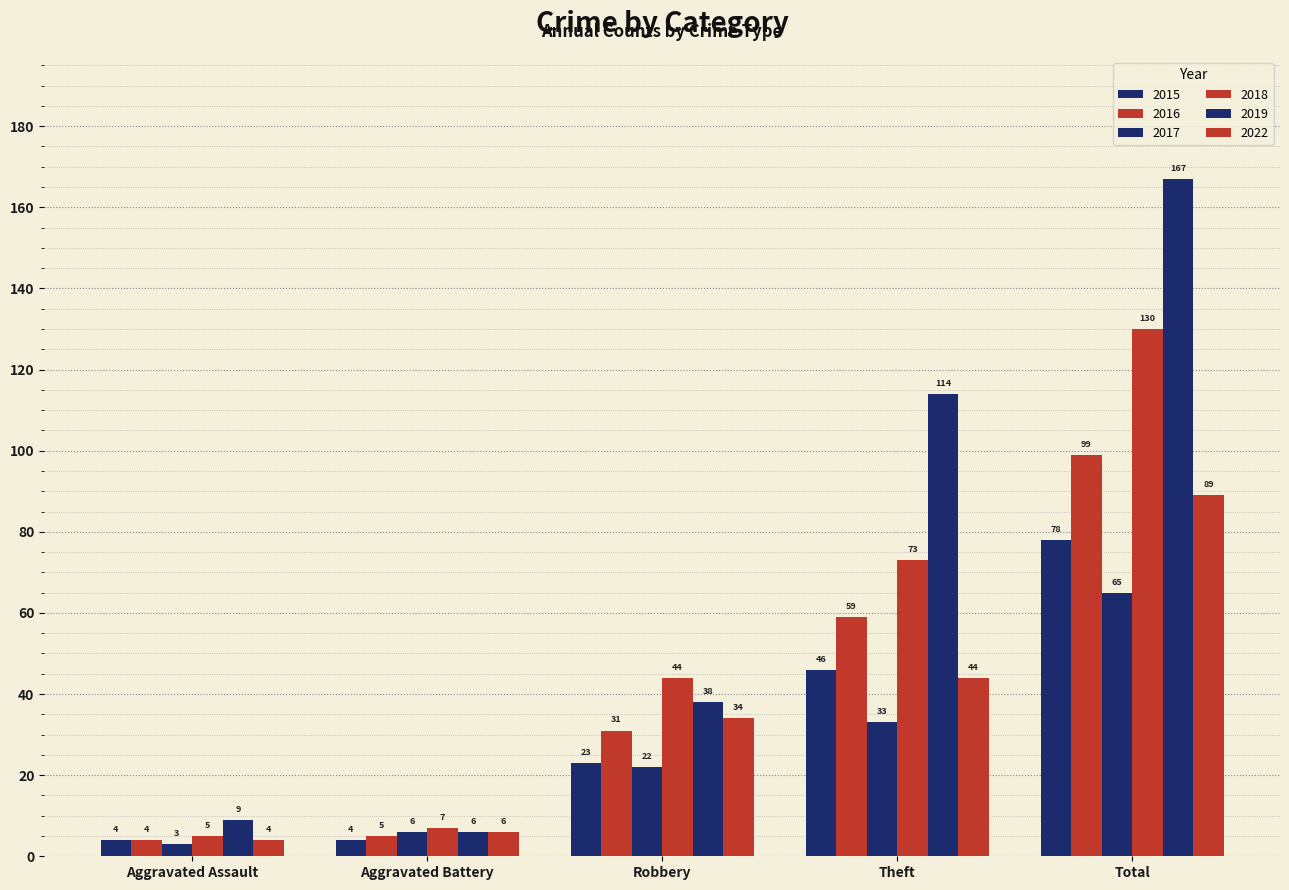

Is it true that 2015 equals 46 at Theft?

True